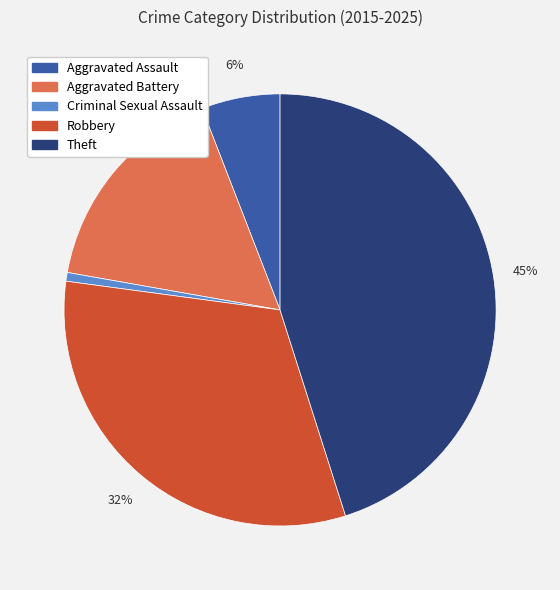

What is the ratio of the value at Robbery to the value at Theft?

0.7